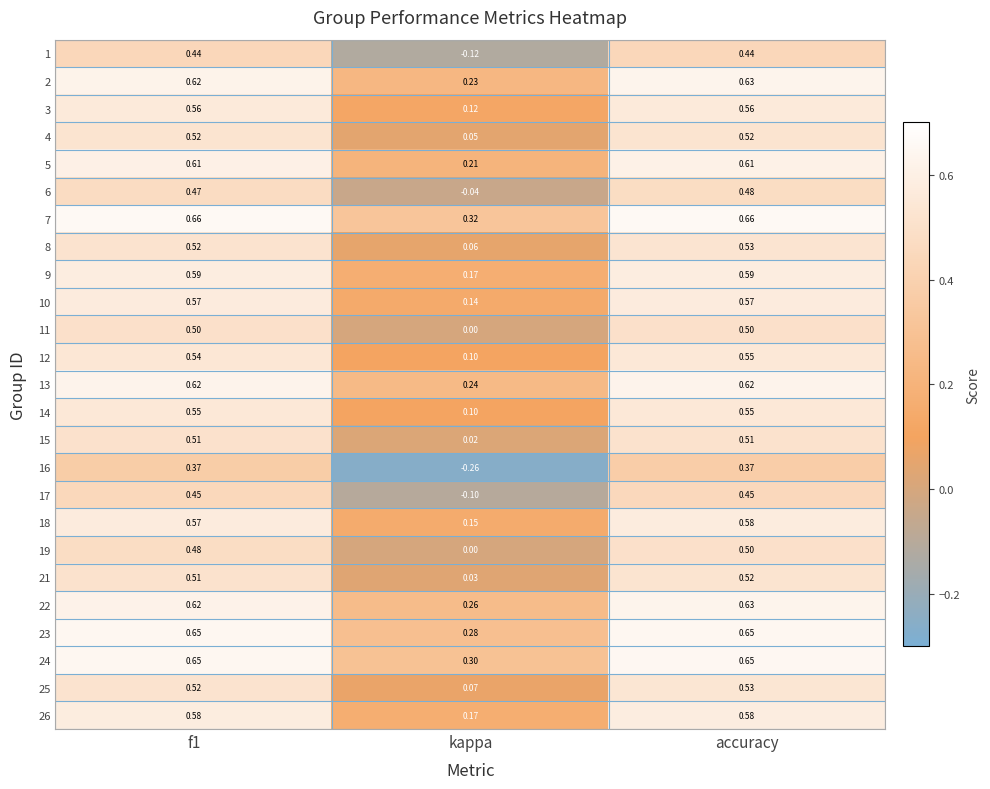

What is the difference between the highest and lowest values at accuracy?

0.3